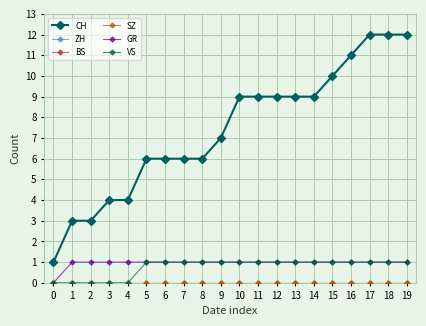

Is it true that GR equals 2 at 9?

False